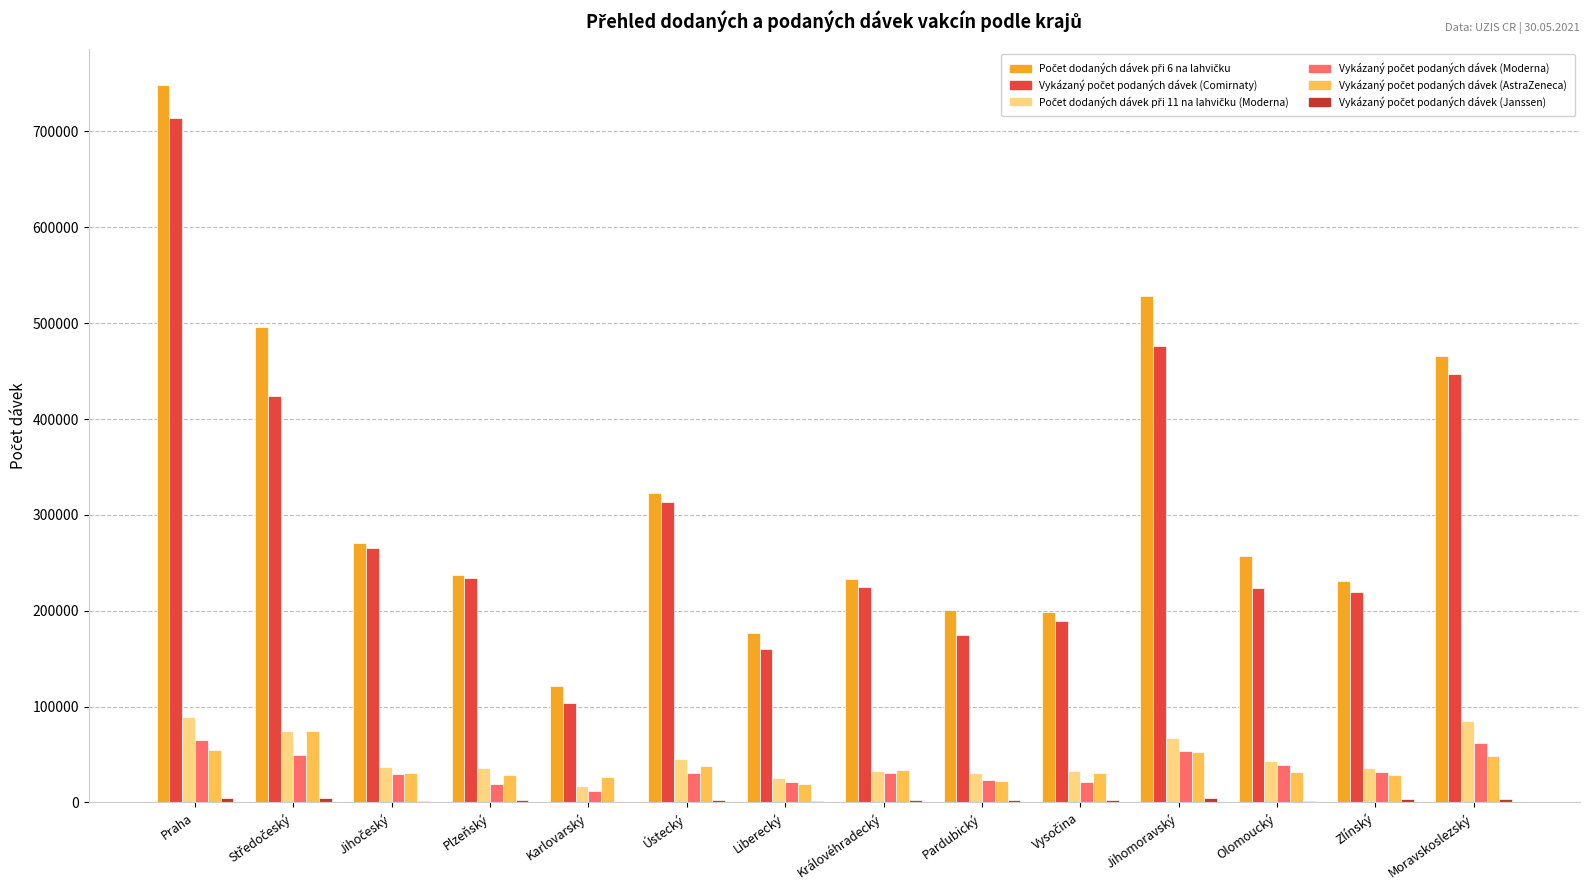

At which category is the sum across all series the highest?

Praha